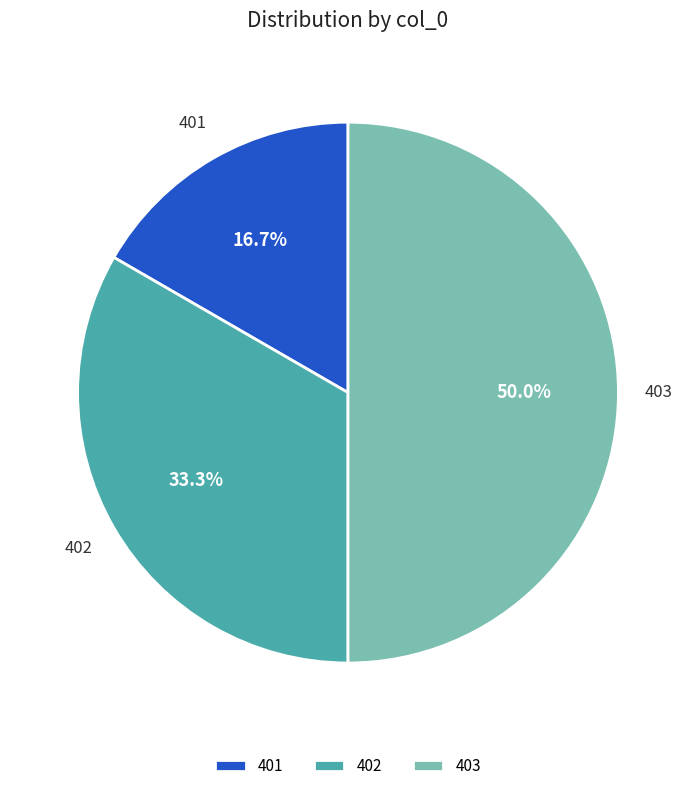

What percentage is the 403 slice, to the nearest percent?

50%